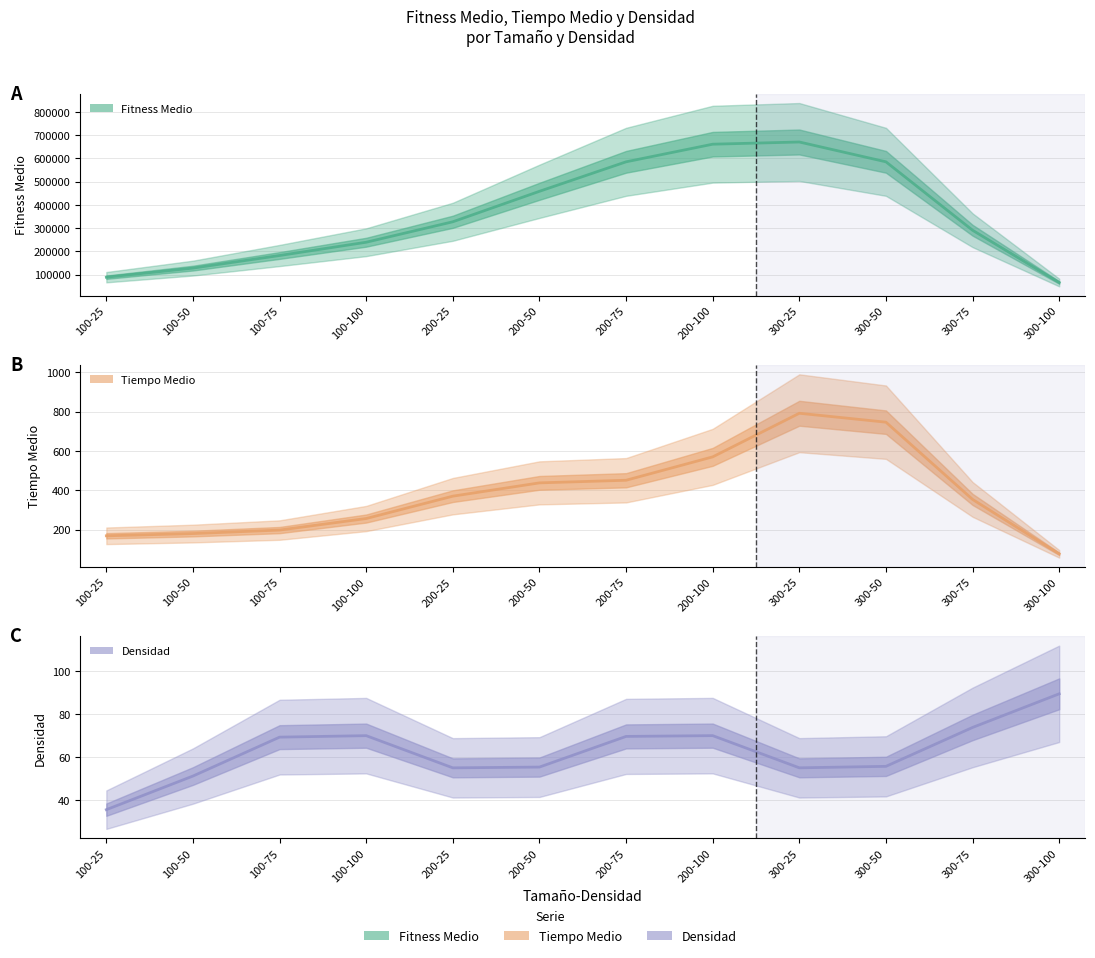

What is the sum of all Densidad values?

750